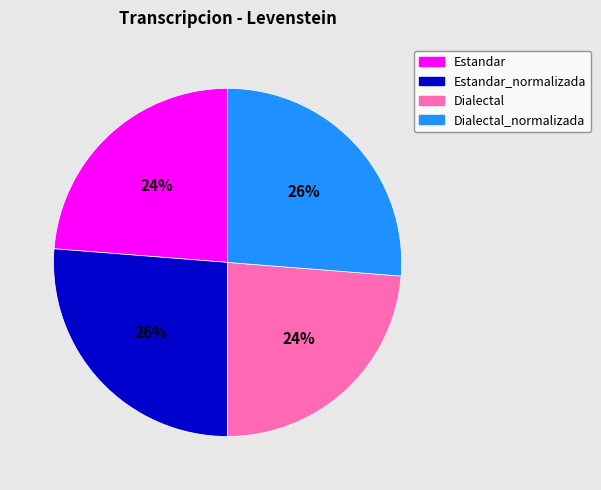

To the nearest percent, what is the difference between the largest and smallest slice percentages?

2%